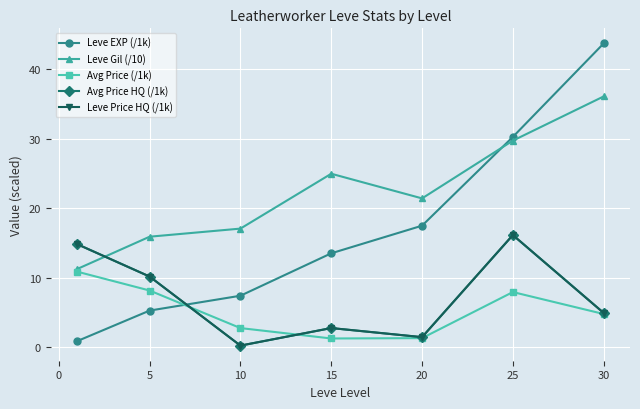

Reading left to right, what are all the values shown in this chart?

Leve EXP (/1k): 0.9	5.3	7.4	13.5	17.5	30.3	43.7
Leve Gil (/10): 11.2	15.9	17.1	25.0	21.4	29.7	36.1
Avg Price (/1k): 10.9	8.1	2.7	1.2	1.3	7.9	4.8
Avg Price HQ (/1k): 14.8	10.2	0.2	2.7	1.4	16.1	4.9
Leve Price HQ (/1k): 14.8	10.2	0.2	2.7	1.4	16.1	4.9